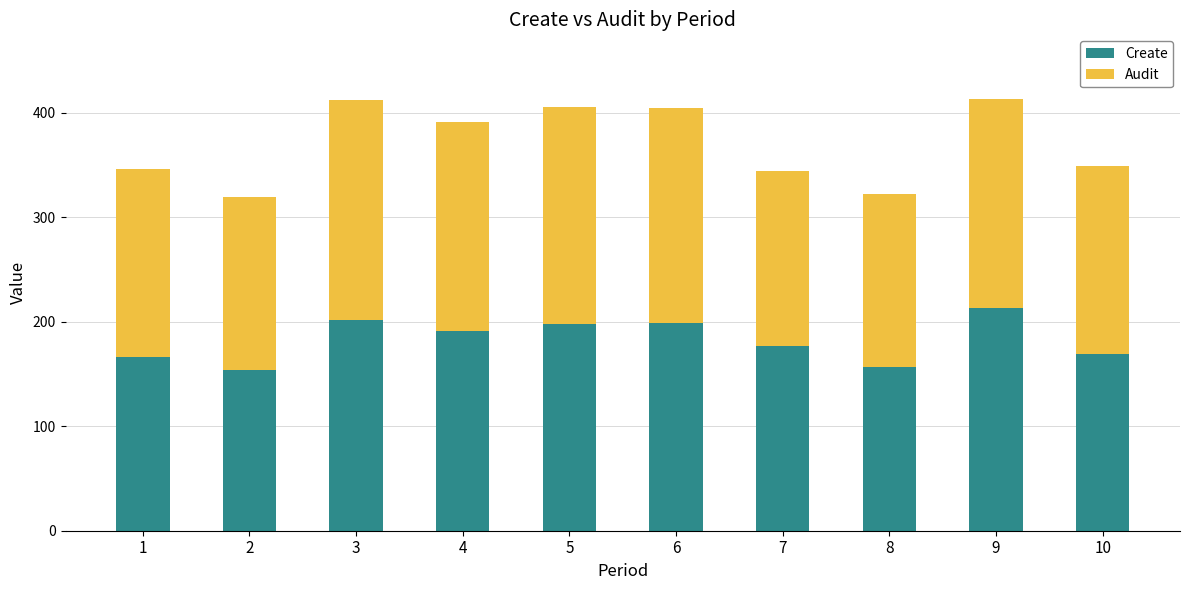

How many series are shown in this chart?

2